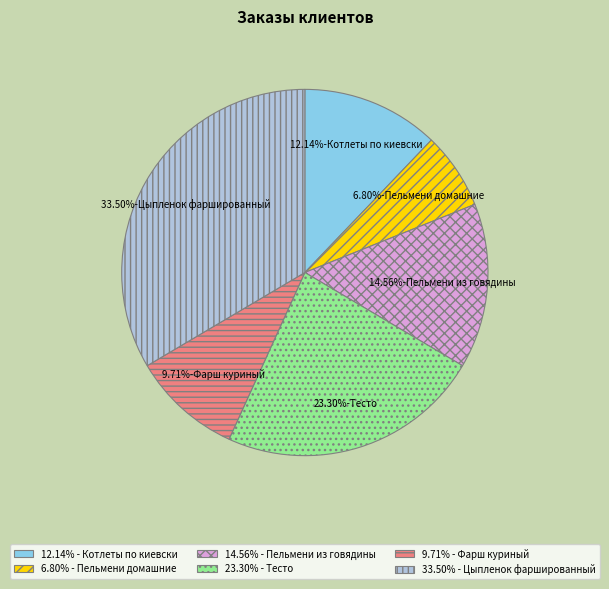

What is the ratio of the value at 9.71% - Фарш куриный to the value at 14.56% - Пельмени из говядины?

0.7